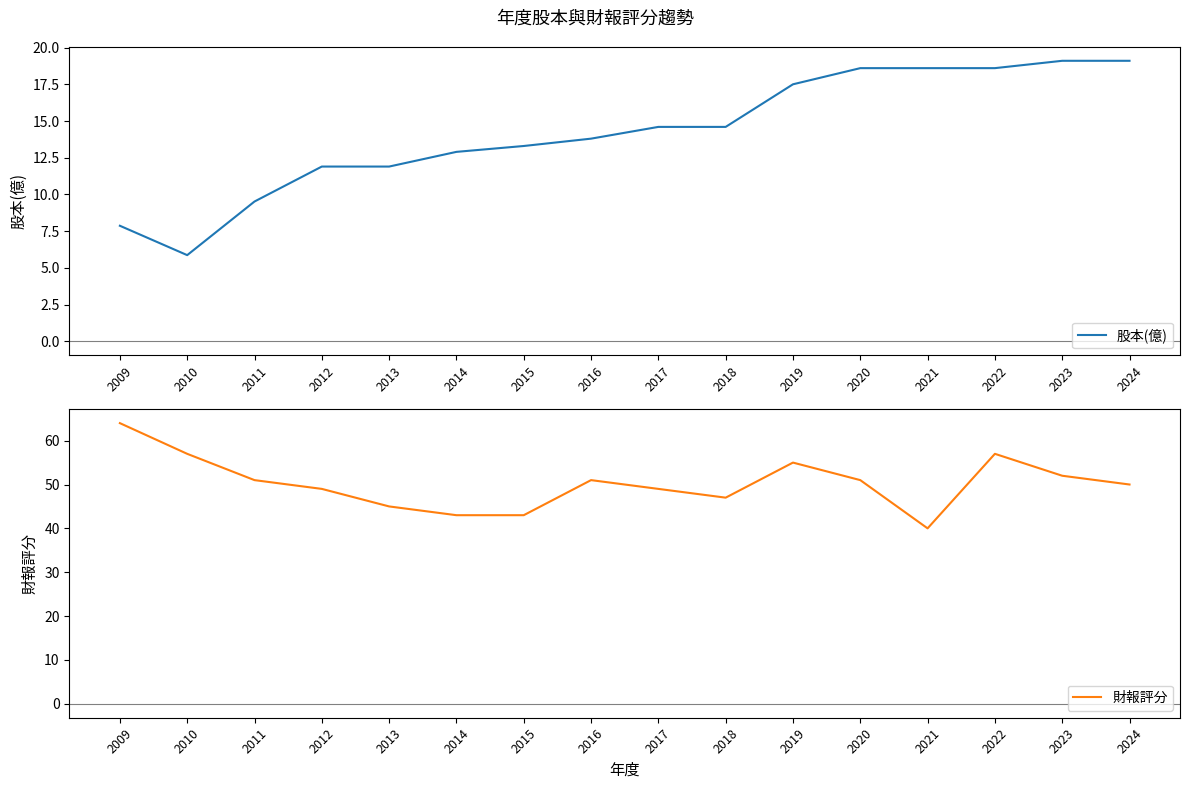

At how many categories does at least one series exceed 24?

16